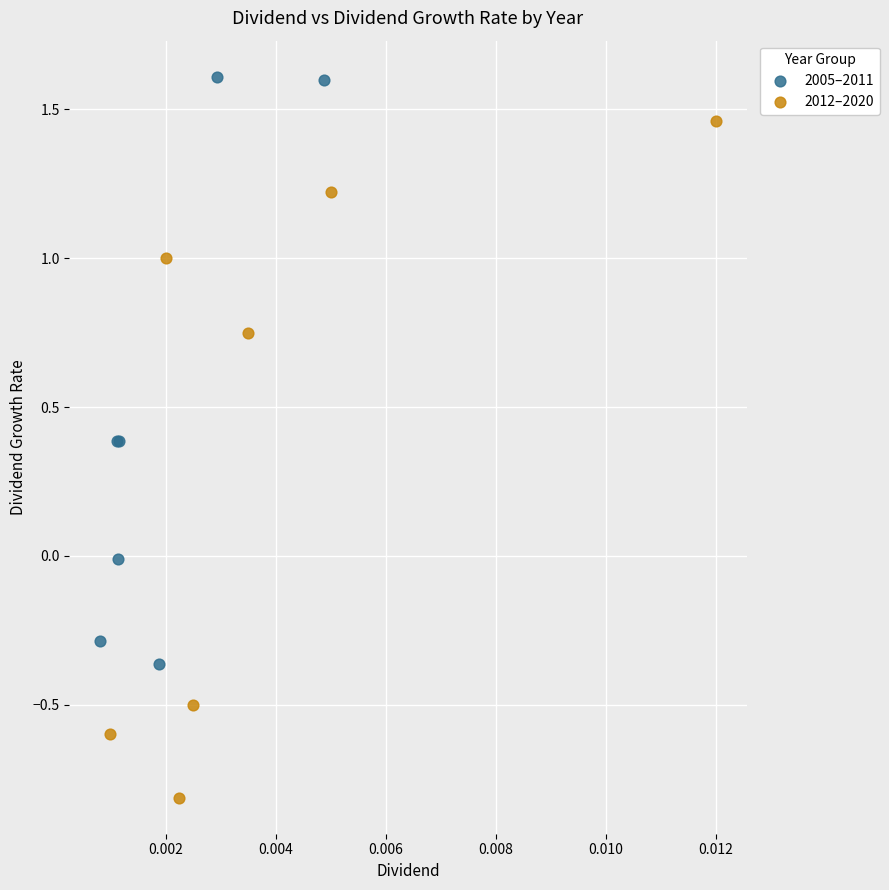

Which series reaches the minimum Y coordinate?

2012–2020